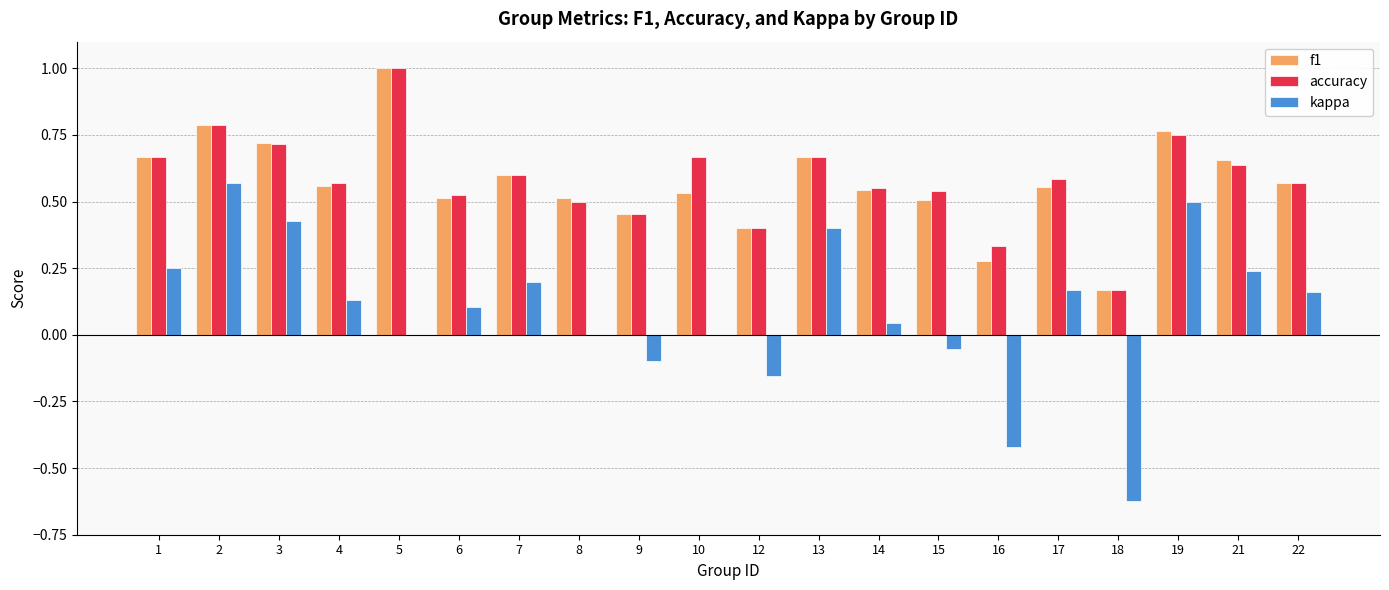

Which series changed the most between 5 and 19?

kappa